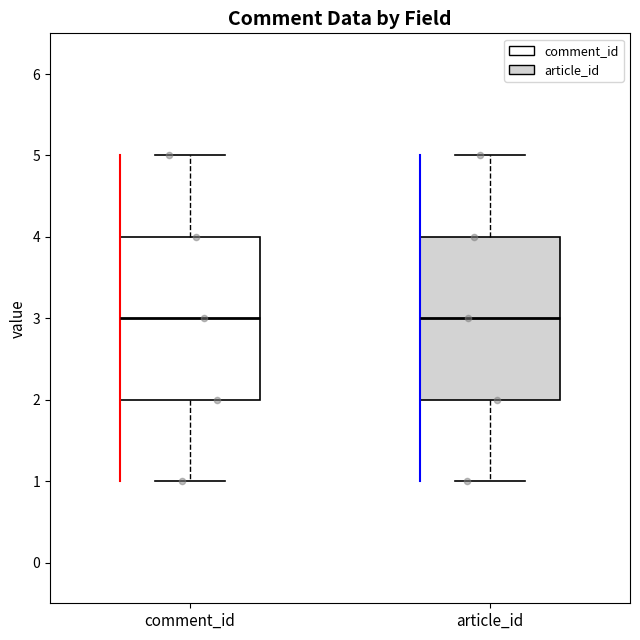

Reading left to right, transcribe this box plot: for each box, give where its median line is, the range the box spans, and where its two whiskers end, as read against the y-axis. The values are not printed on the chart, so give them approximately, as read against the axis.

comment_id: median 3, box 2 to 4, whiskers 1 to 5
article_id: median 3, box 2 to 4, whiskers 1 to 5